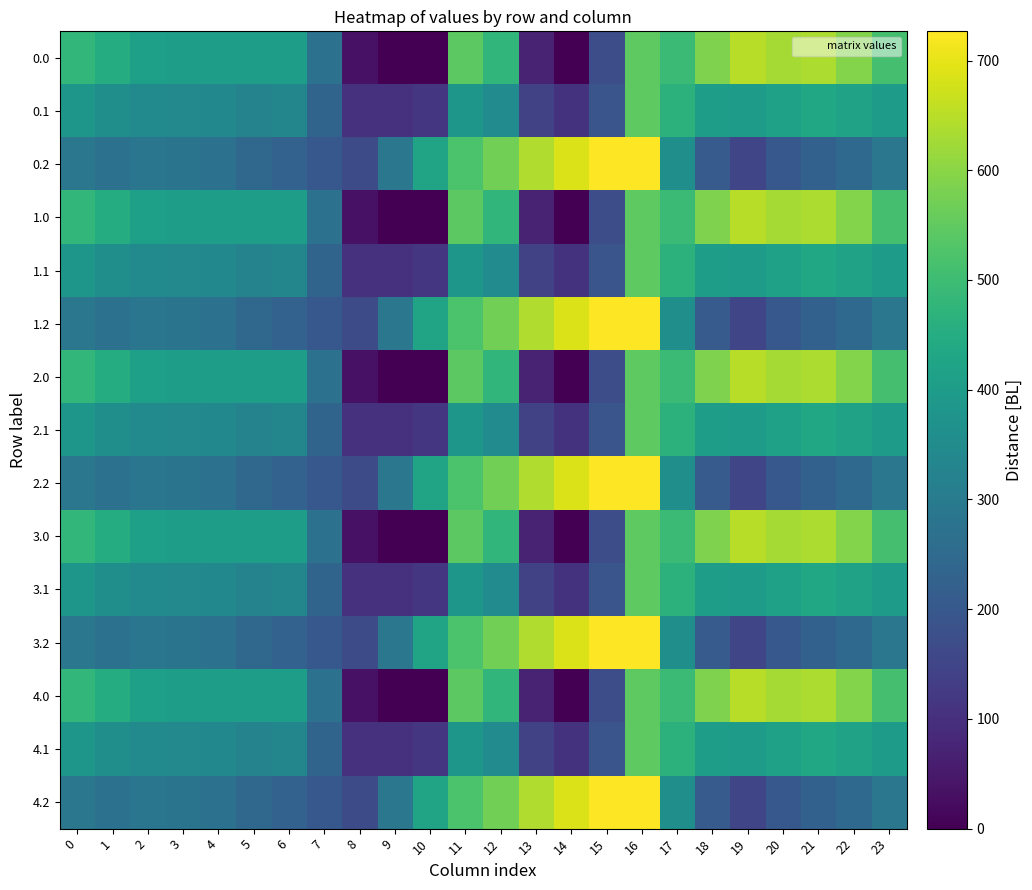

Between 9 and 16, which is larger?

16